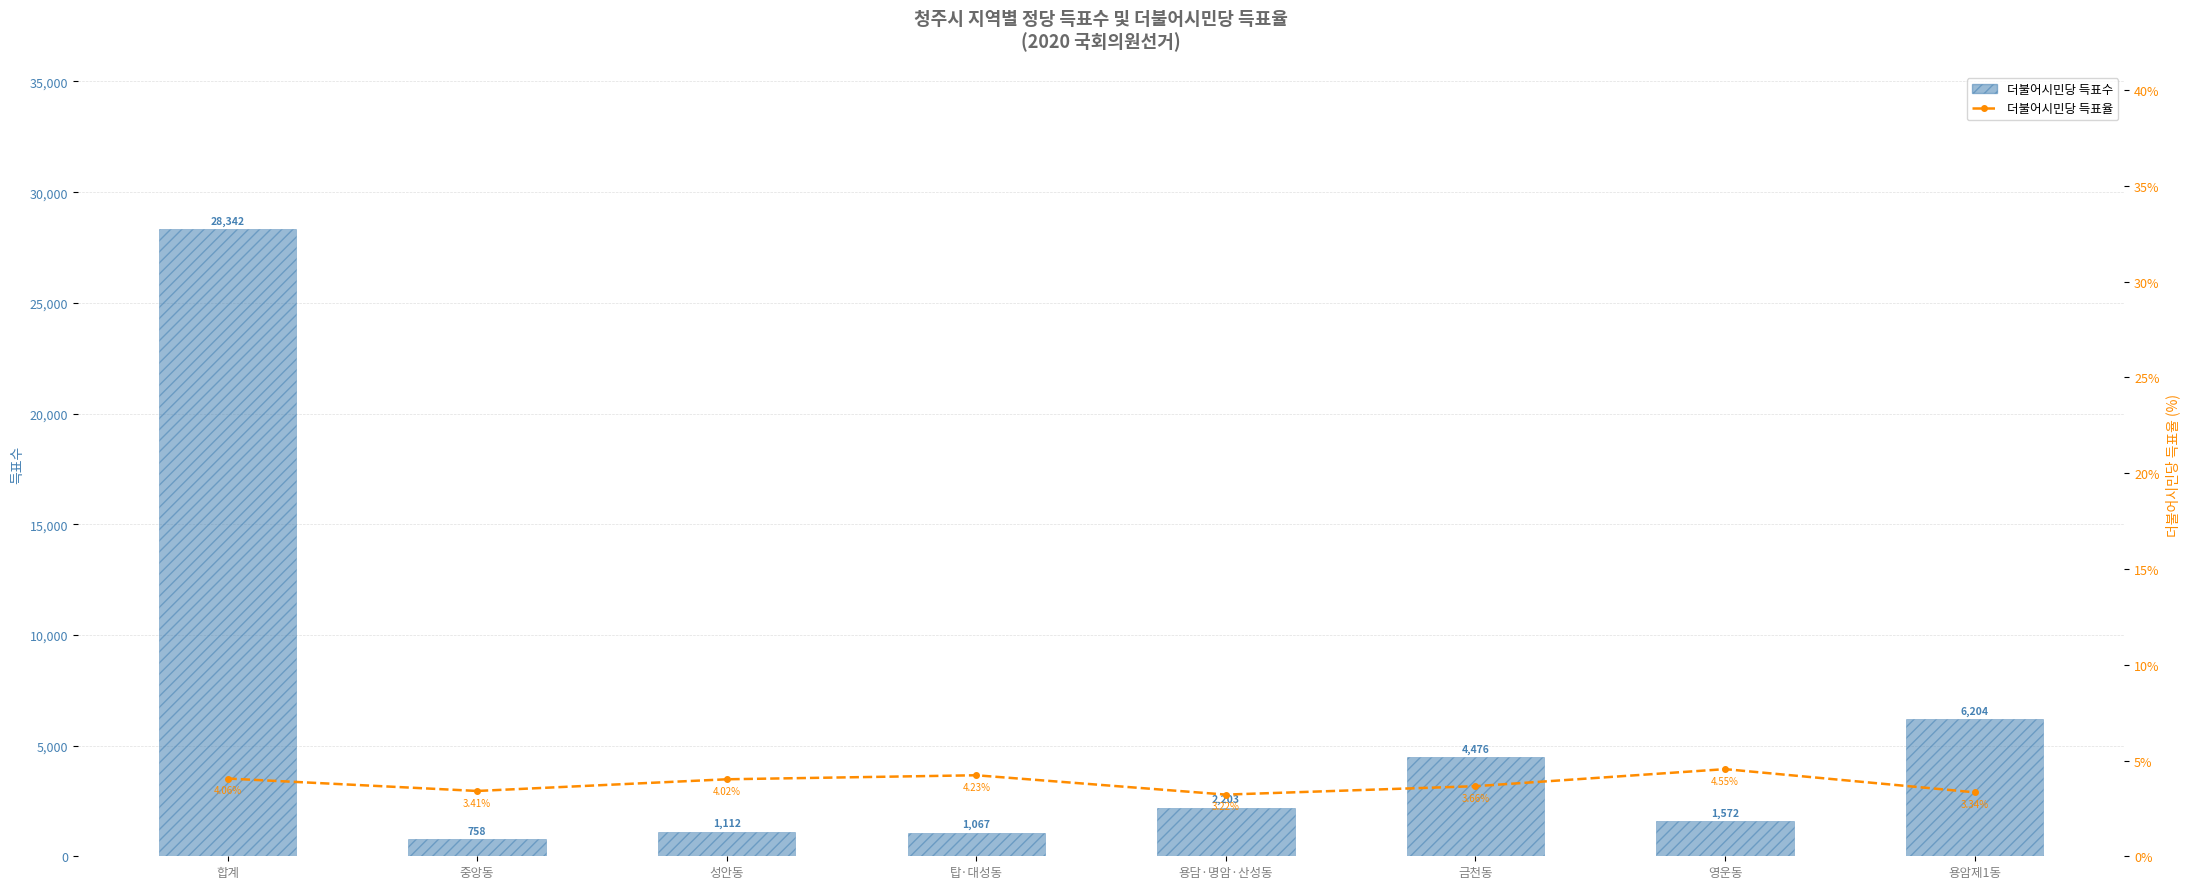

What is the spread (max minus min) of values at 용암제1동?

6200.7